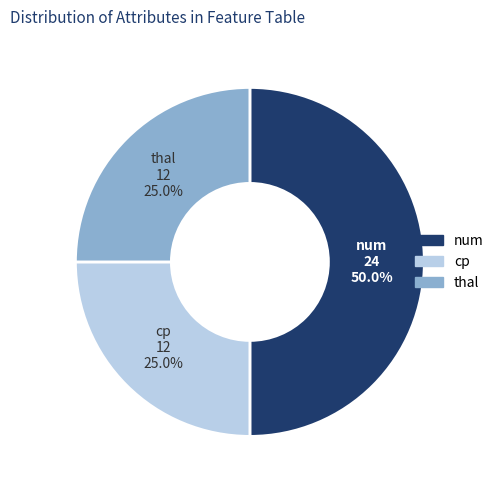

True or false: thal accounts for 33% of the total.

False